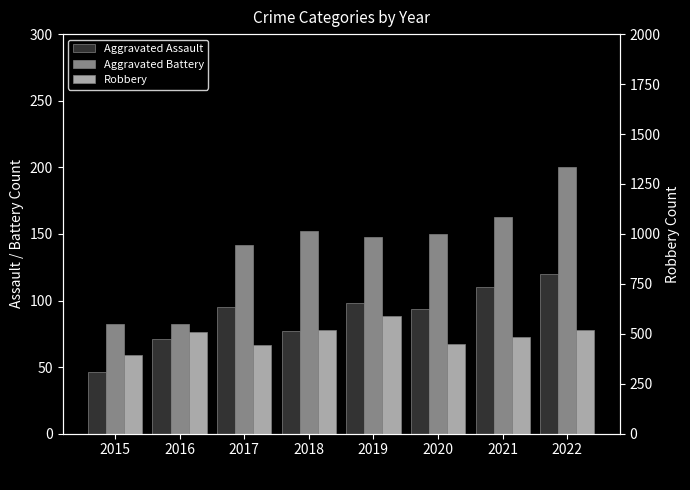

Rank the series by their maximum value, from highest to lowest.

Robbery, Aggravated Battery, Aggravated Assault